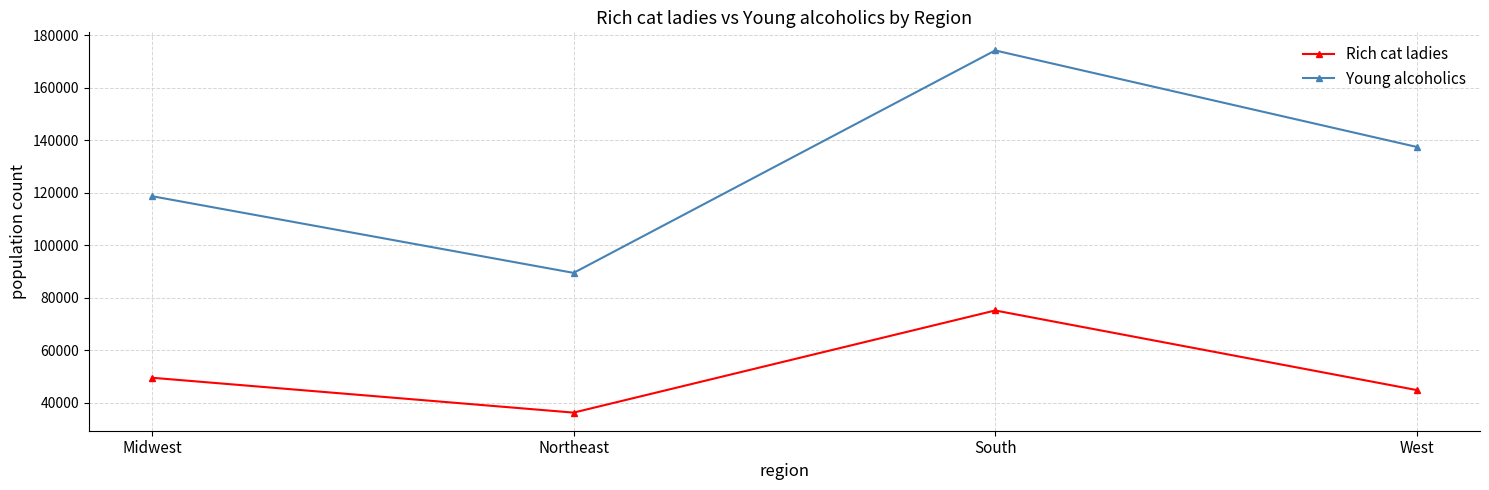

What is the label of the 1st point from the right?

West